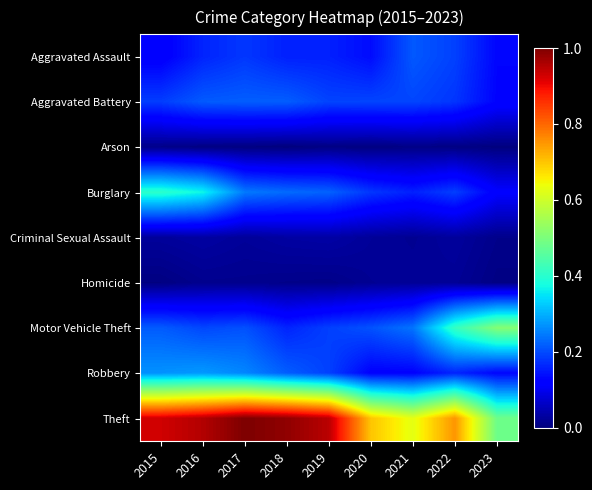

Rank the series at 2016 from highest to lowest value.

Theft, Burglary, Robbery, Aggravated Battery, Motor Vehicle Theft, Aggravated Assault, Criminal Sexual Assault, Homicide, Arson